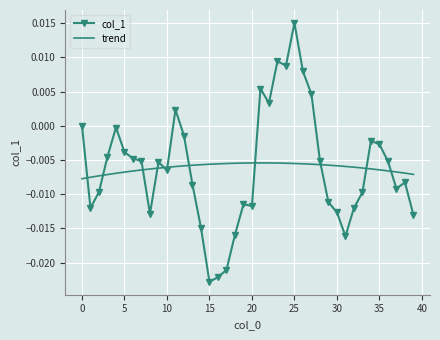

List the series in order of their peak value, highest first.

col_1, trend